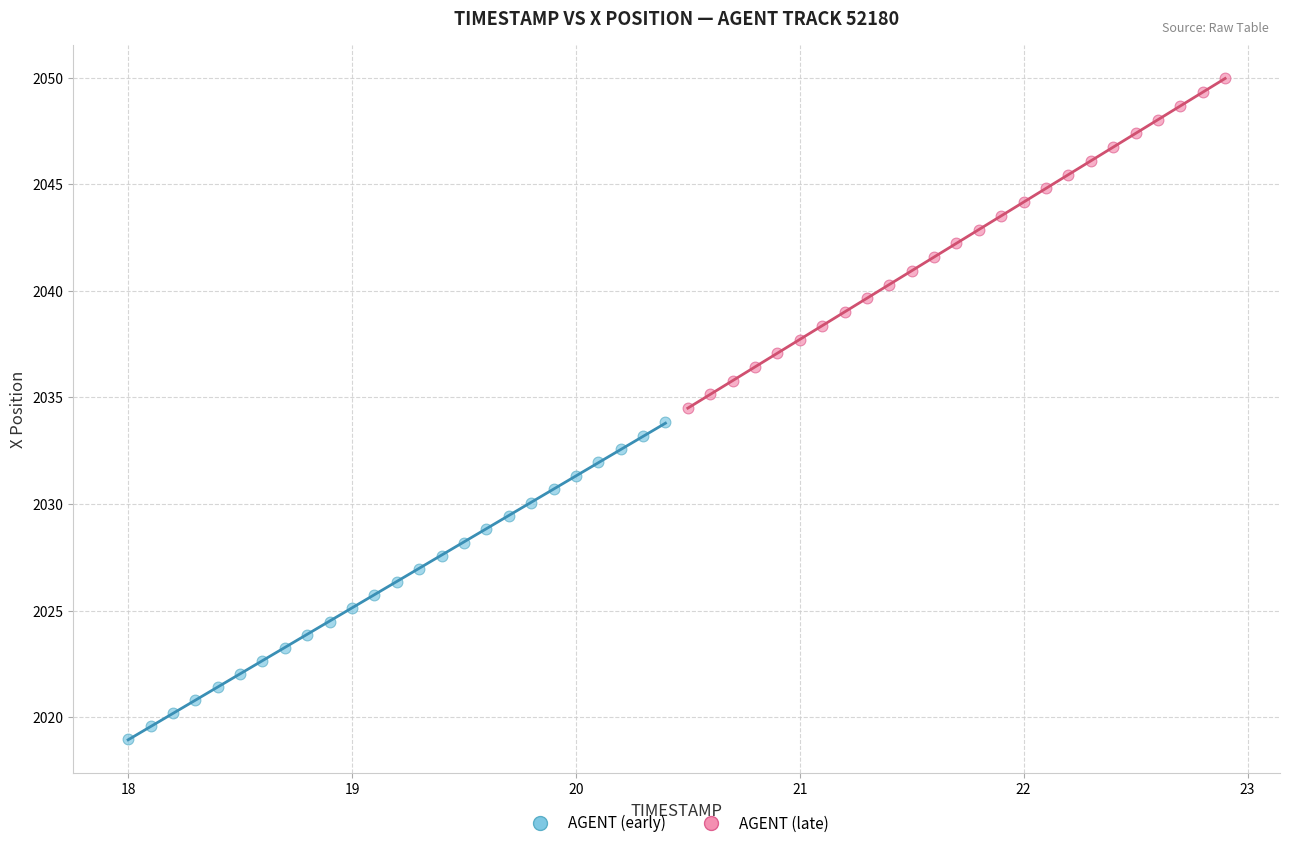

Which series has the largest Y range (max minus min)?

AGENT (late)